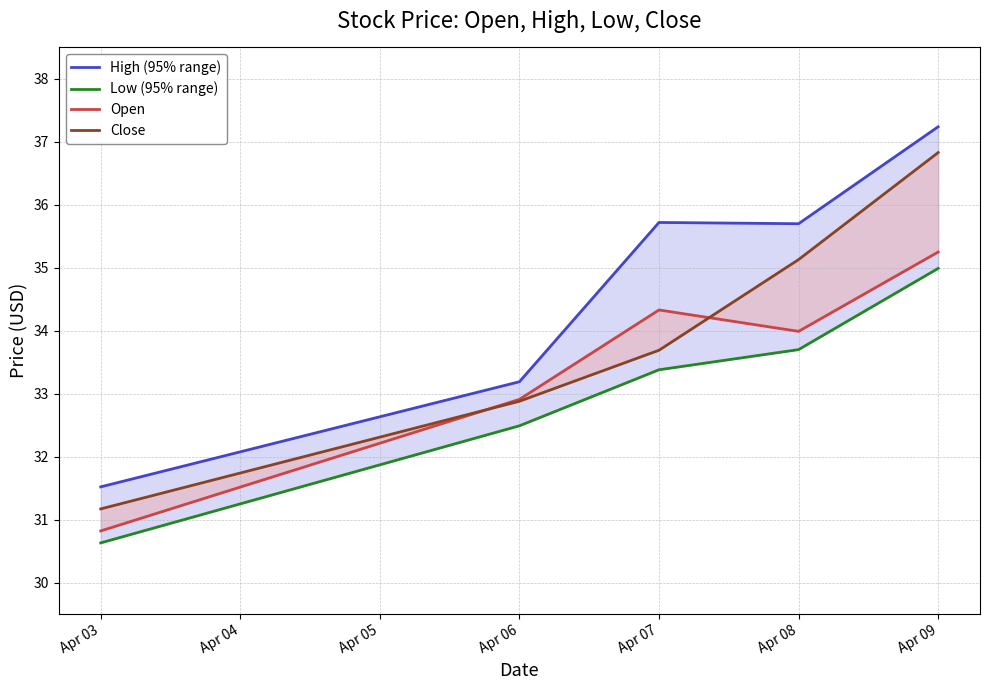

Reading left to right, what are all the values shown in this chart?

High (95% range): 31.5	33.2	35.7	35.7	37.2
Low (95% range): 30.6	32.5	33.4	33.7	35.0
Open: 30.8	32.9	34.3	34.0	35.2
Close: 31.2	32.9	33.7	35.1	36.8